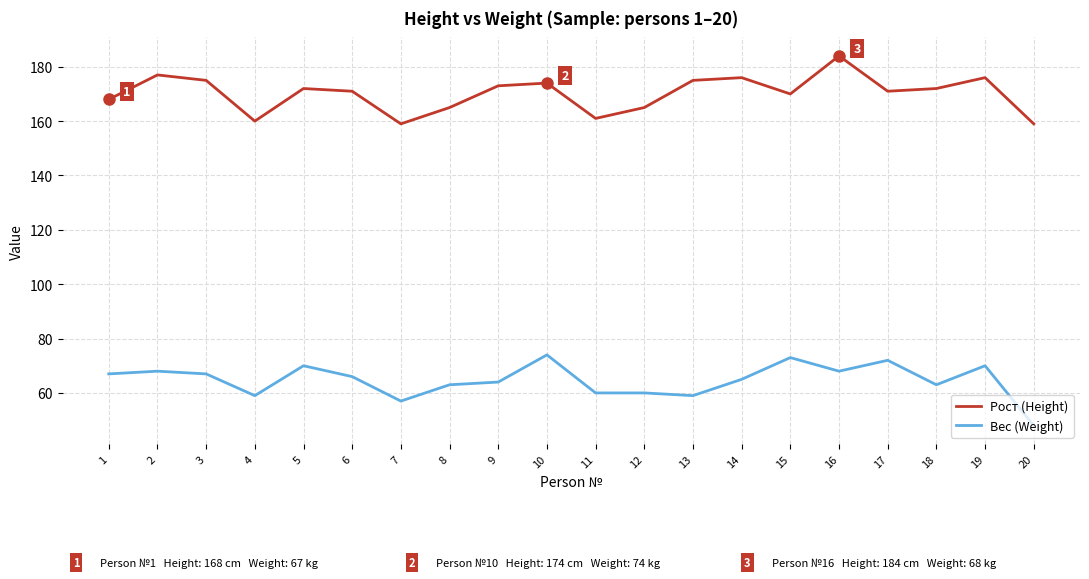

Is this an area chart (filled region under the line)?

No